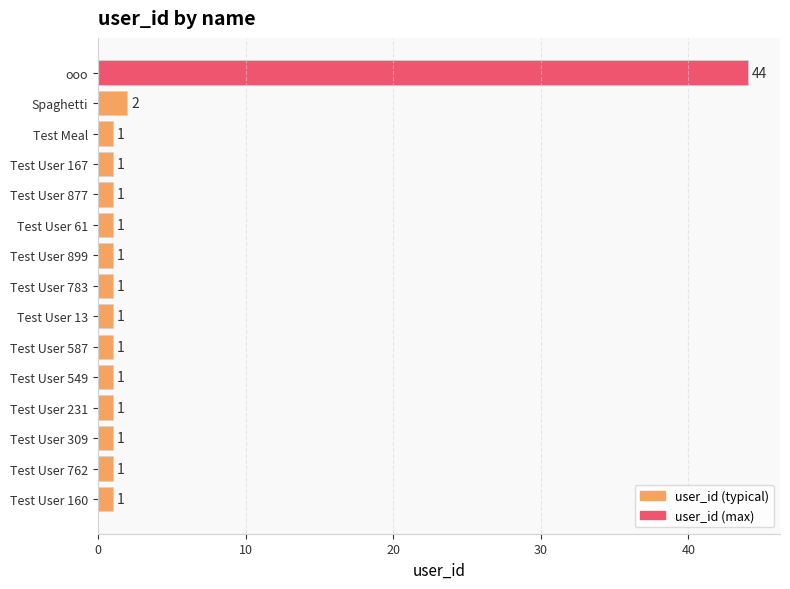

Is it true that the value at Test User 309 is 1?

True